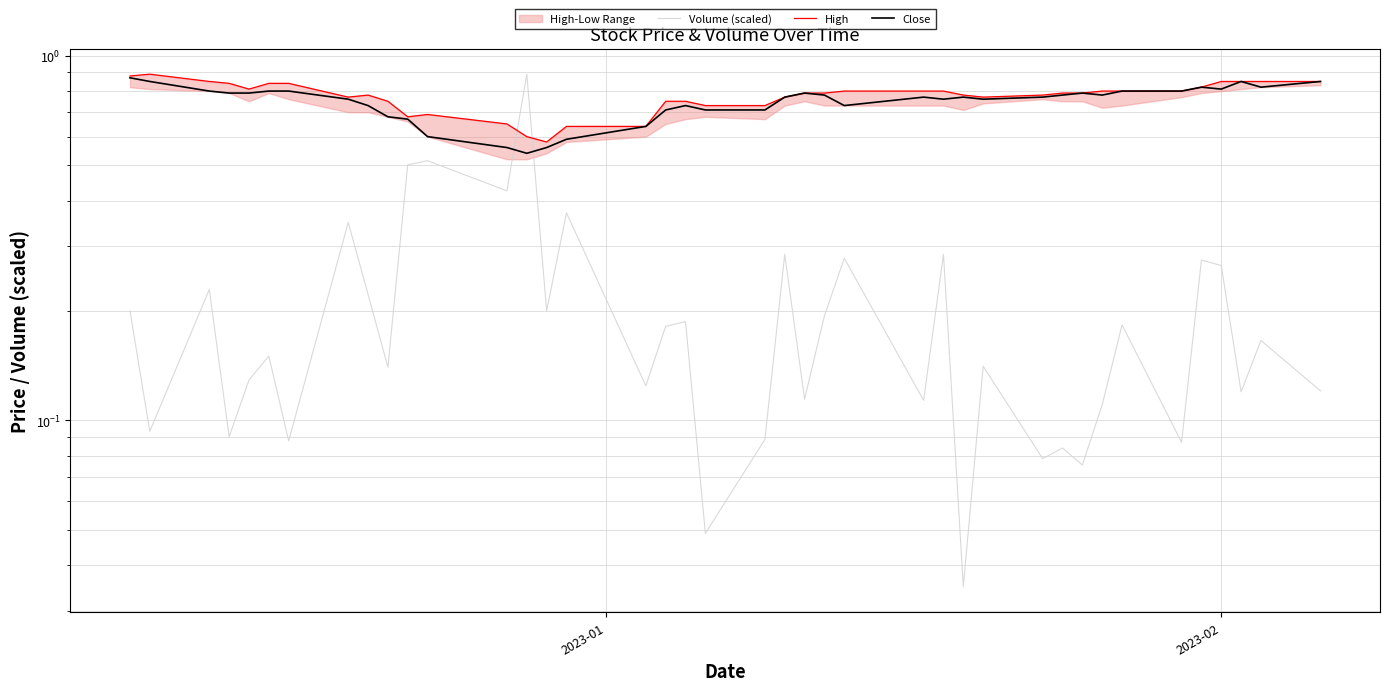

Count the Close values in the range 0 to 1.

40